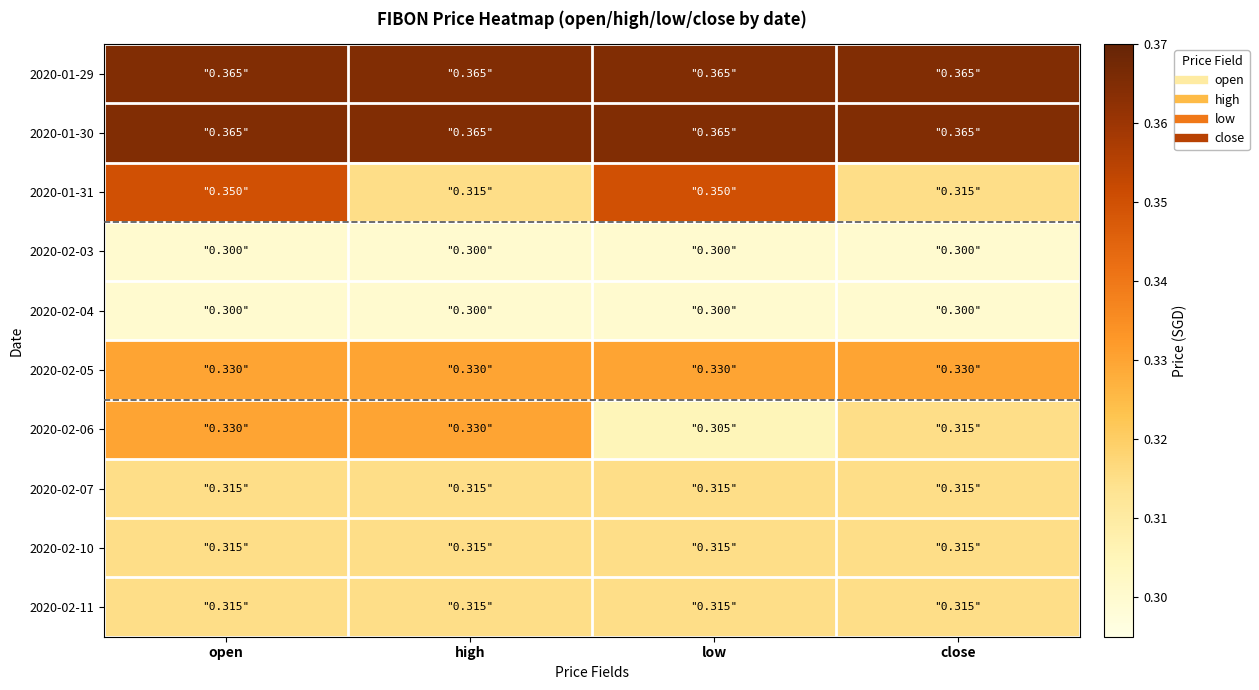

What is the difference between the highest and lowest values at low?

0.1